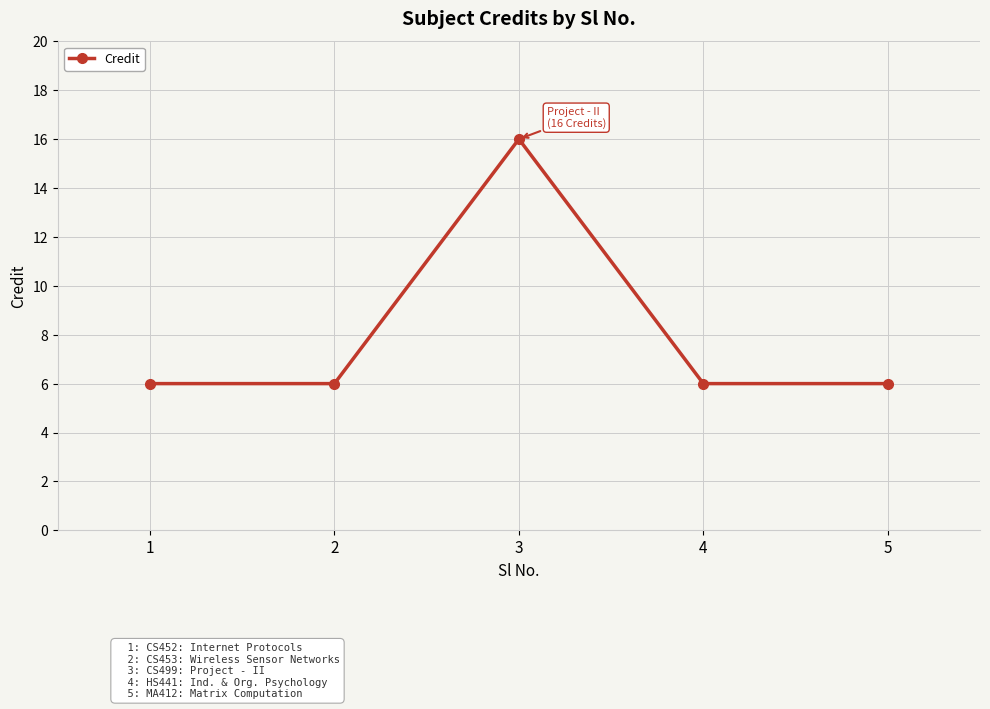

What is the difference between the maximum and minimum values?

10